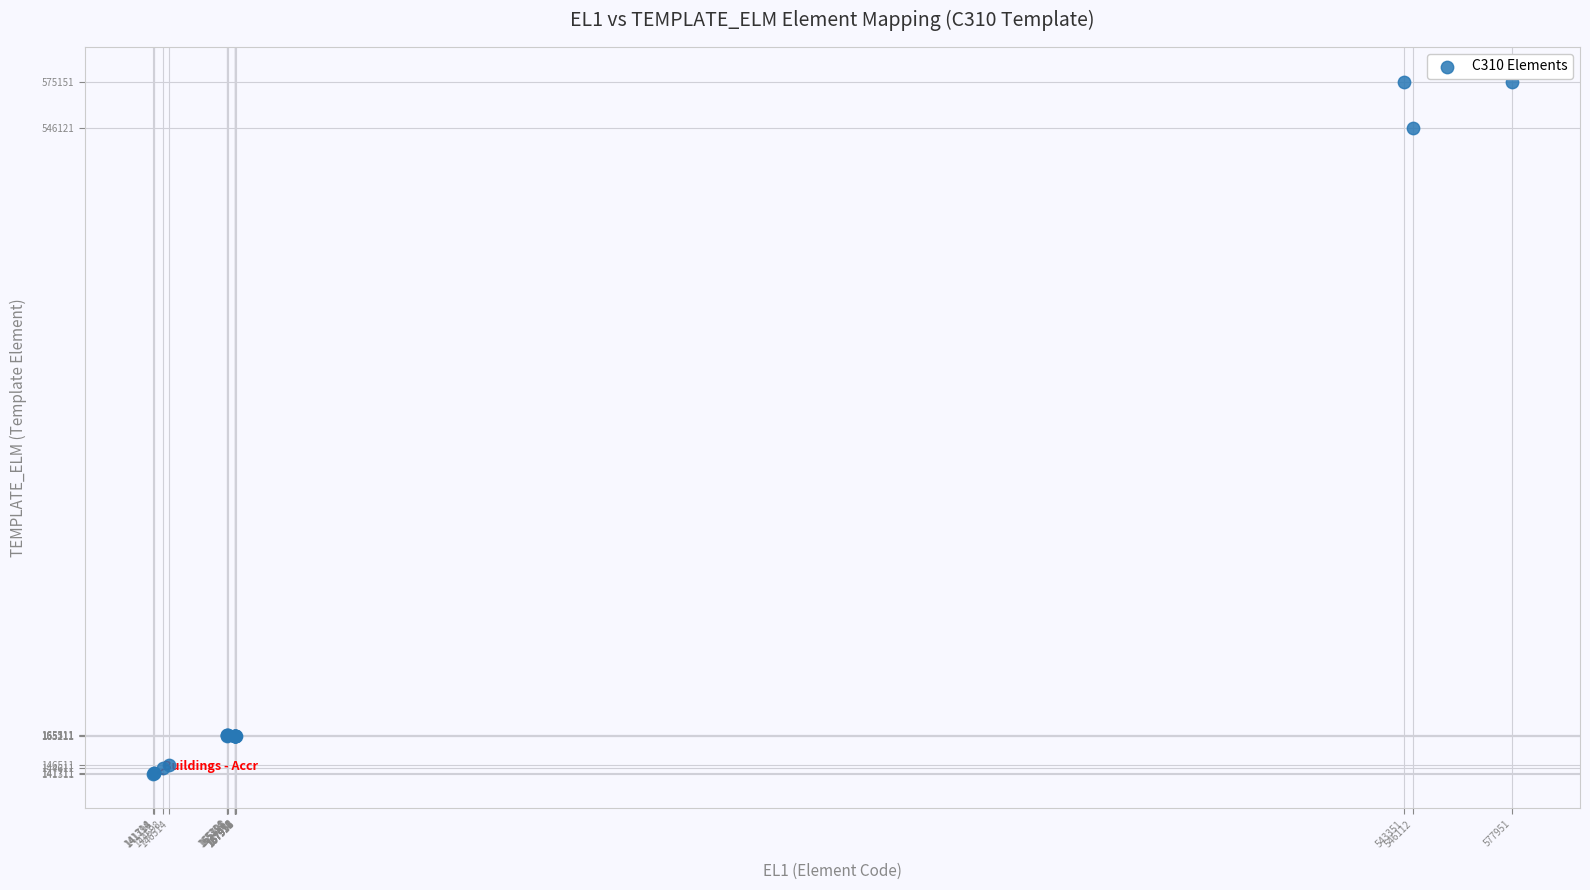

What Y value in the scatter plot is closest to 358231?

546121